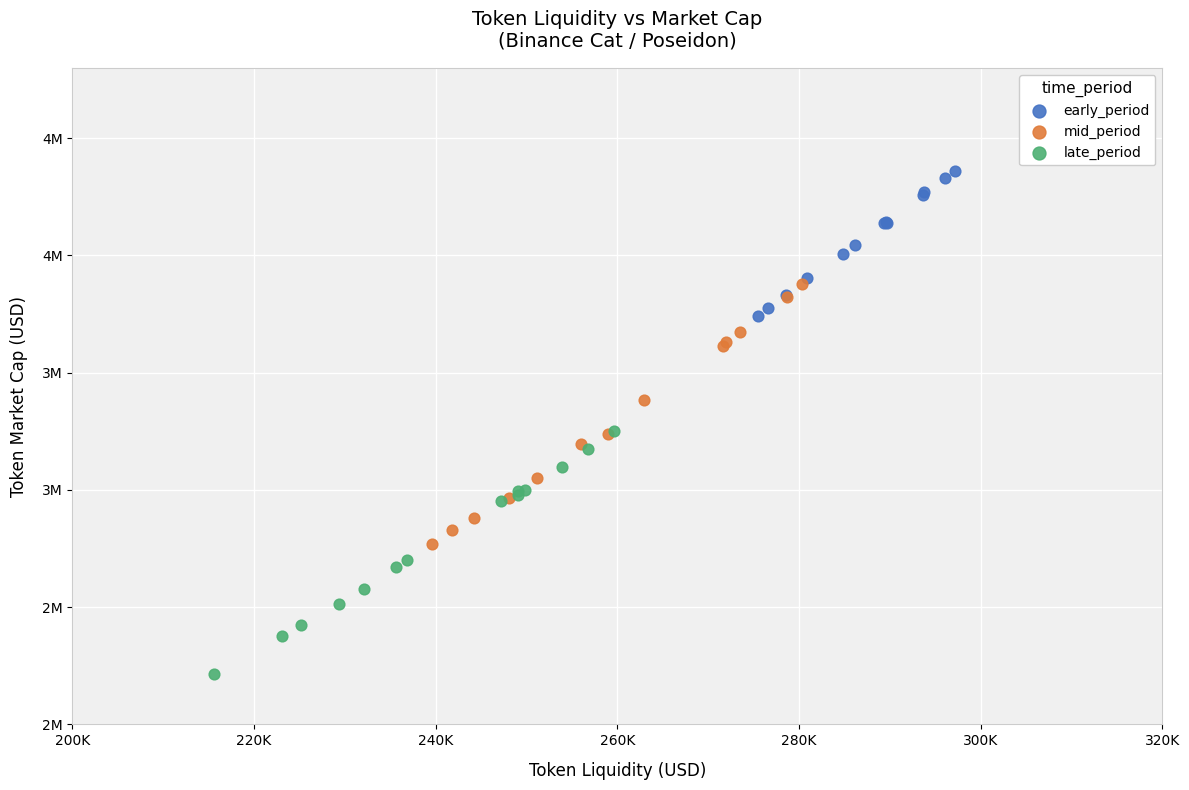

Which series contains the highest Y value?

early_period